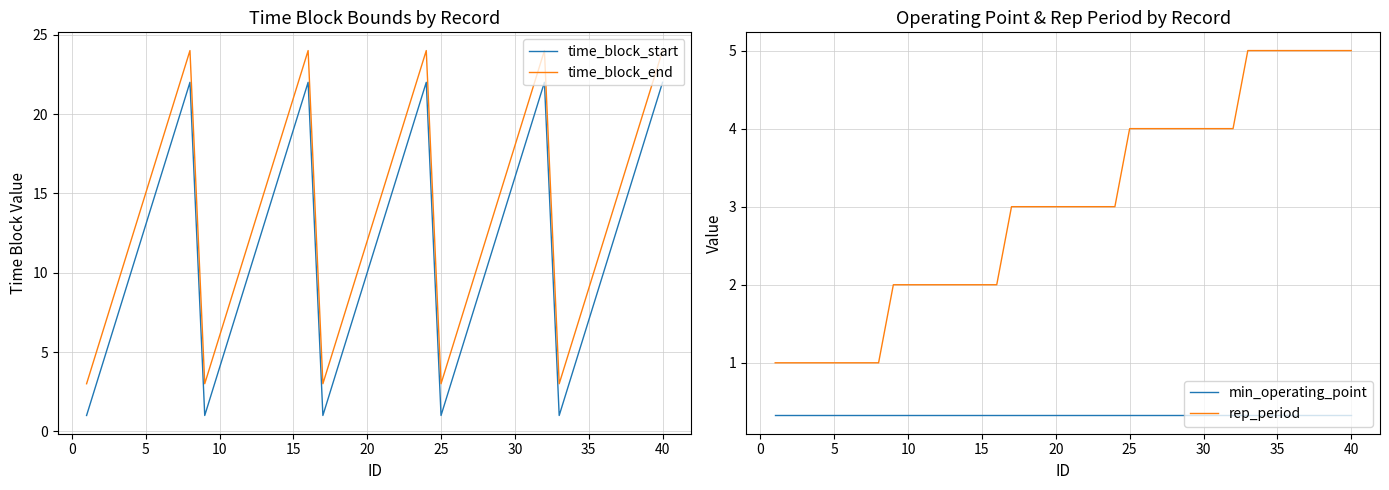

True or false: time_block_end and min_operating_point cross at least once.

False